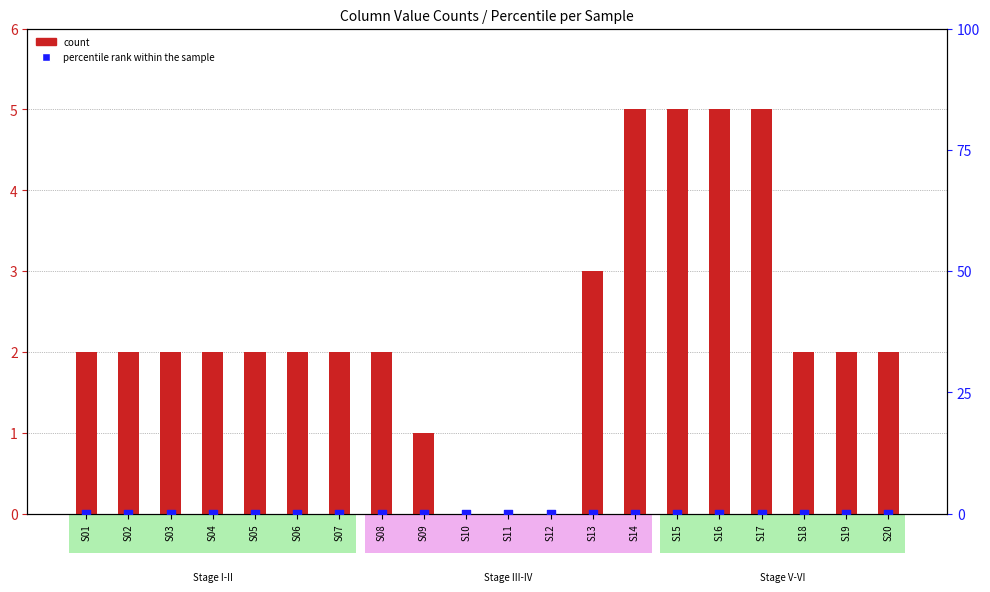

Which series has the widest spread of Y values?

count